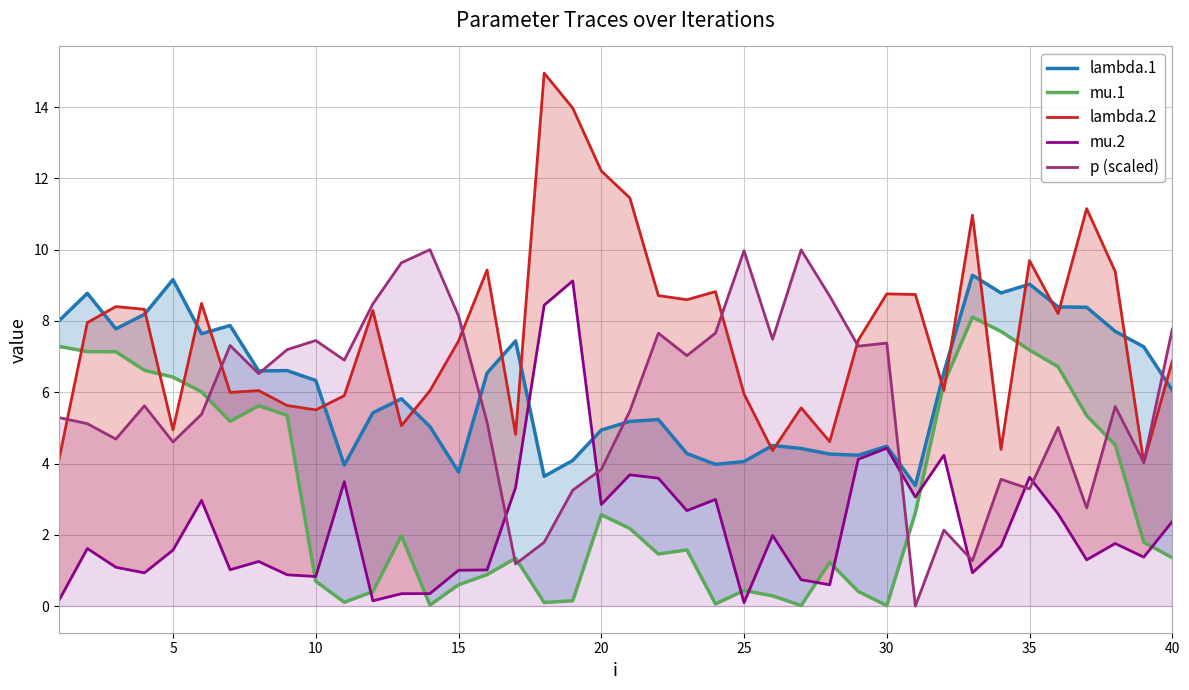

What is the maximum value for p (scaled)?

10.0